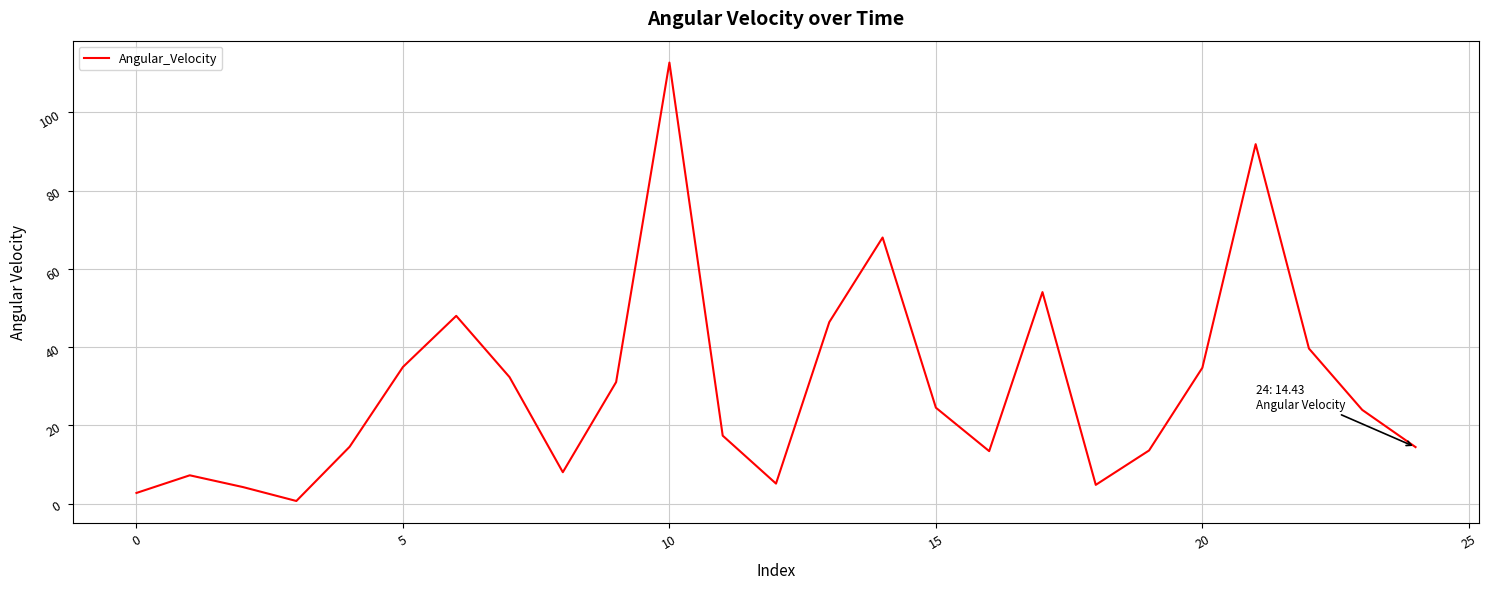

What is the greatest value displayed?

112.7